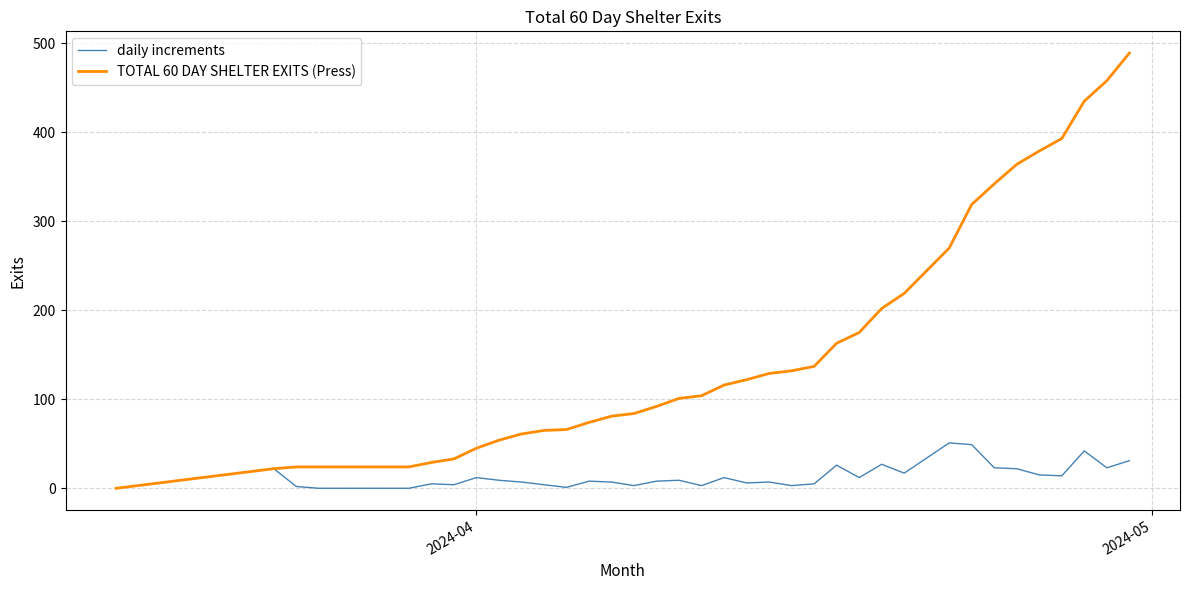

Which series has the widest spread of values?

TOTAL 60 DAY SHELTER EXITS (Press)